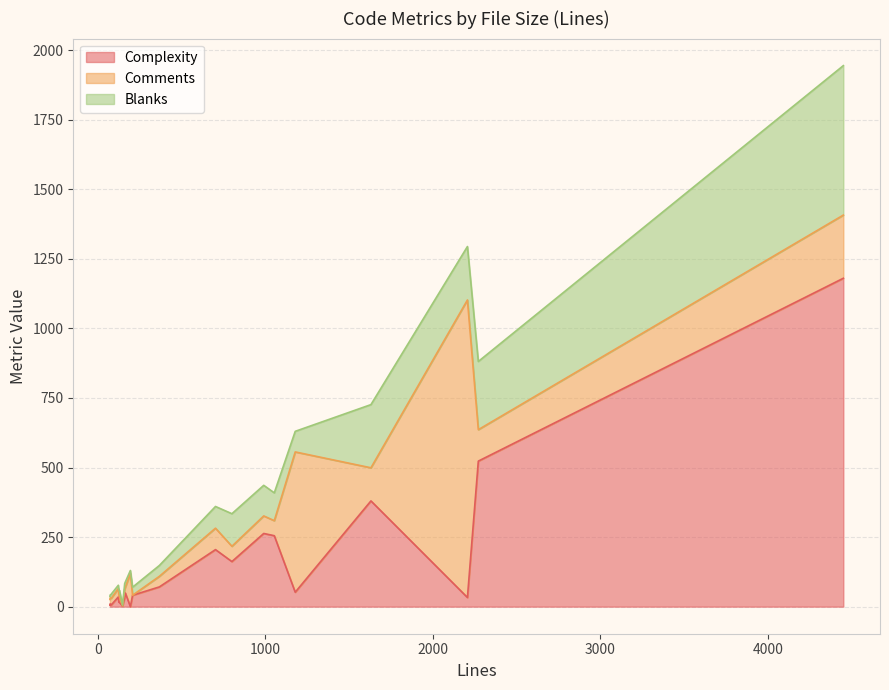

What is the highest value of the Complexity series?

1180